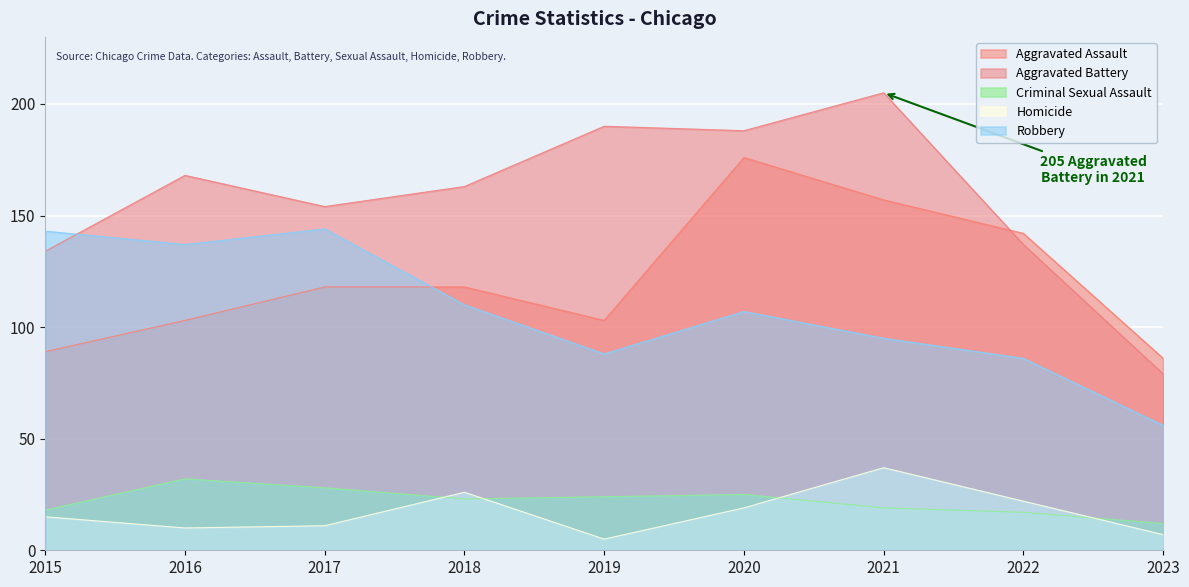

What is the value of the Aggravated Assault point at the 8th from the left?

142